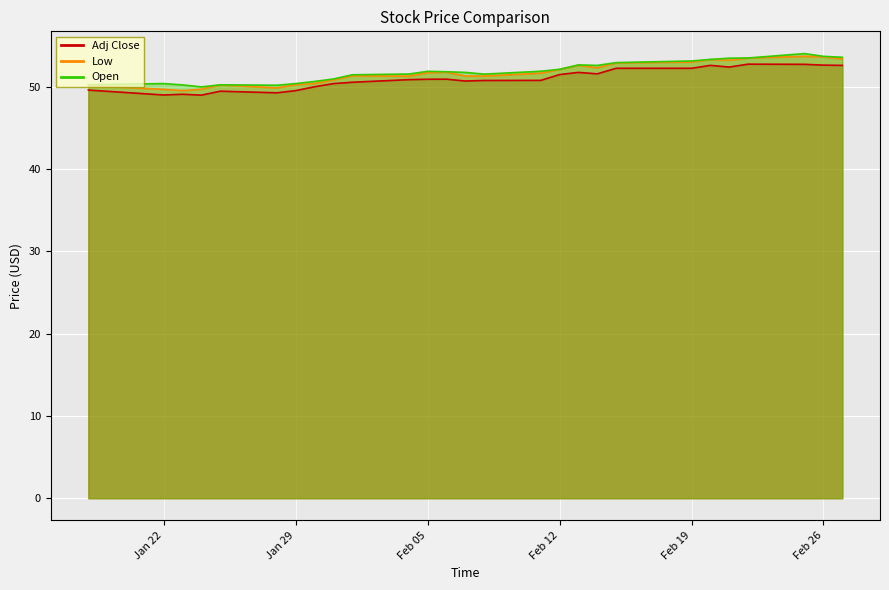

What are all the series names shown in the legend?

Adj Close, Low, Open